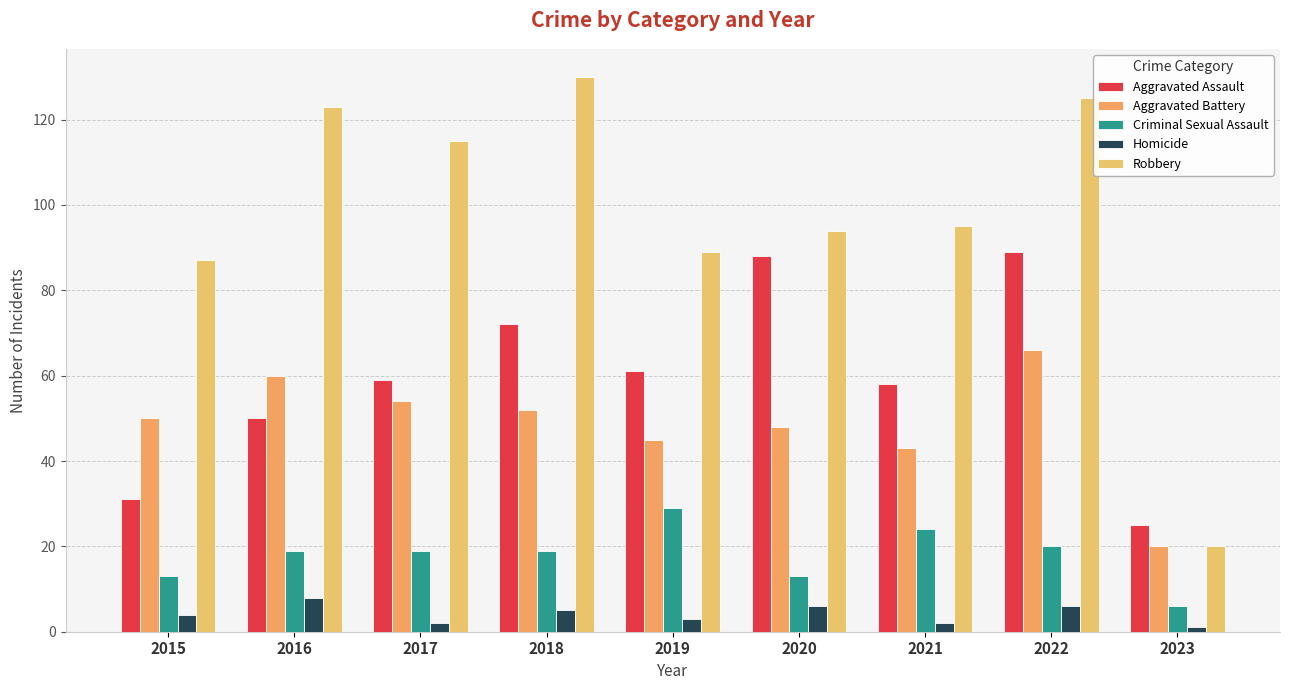

Is the value of Robbery at 2022 greater than the value of Criminal Sexual Assault at 2023?

Yes